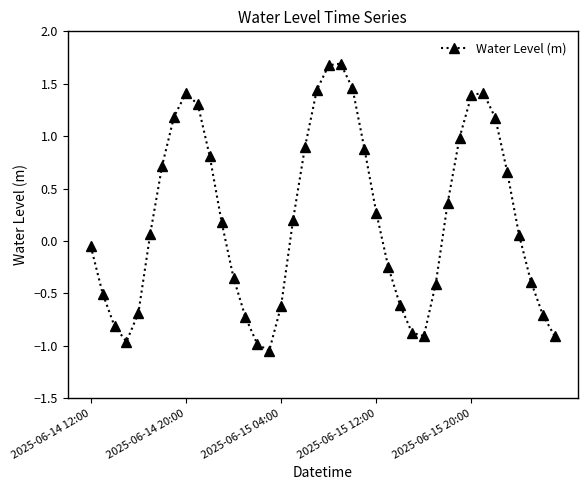

What is the value of the 32nd point from the left?

1.0